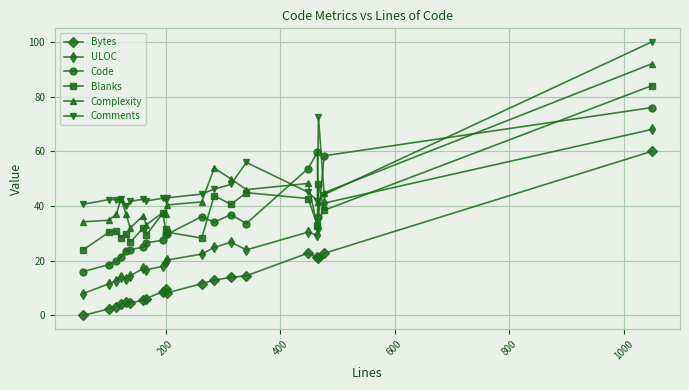

How many intersections are there between Complexity and Code?

4